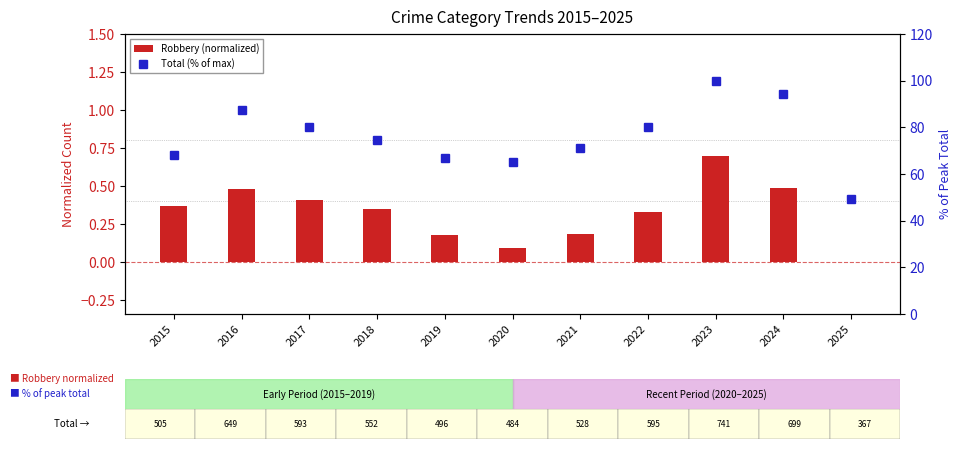

Reading left to right, extract all data points from this chart.

Robbery (normalized): 0.4	0.5	0.4	0.3	0.2	0.1	0.2	0.3	0.7	0.5	0.0
Total (% of max): 68.2	87.6	80.0	74.5	66.9	65.3	71.3	80.3	100.0	94.3	49.5